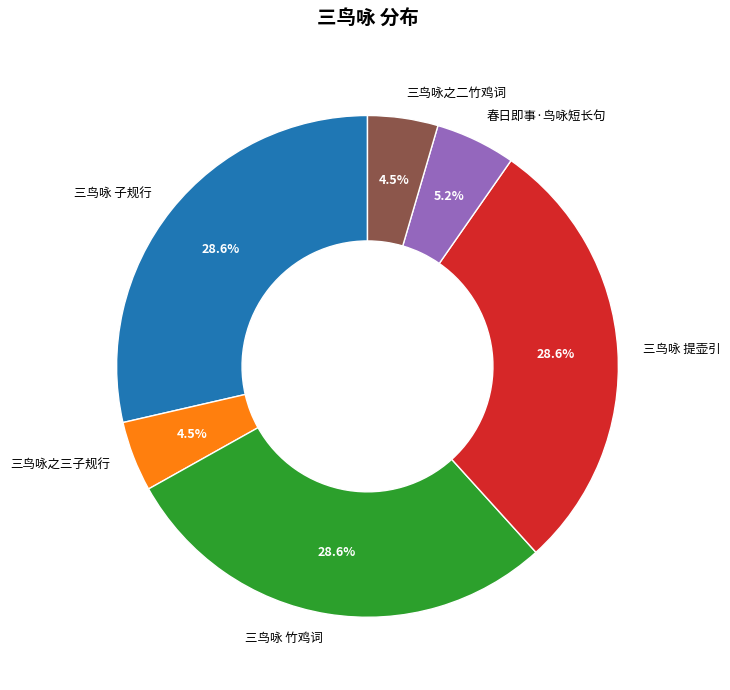

Is it true that 三鸟咏 子规行 is 29% of the pie?

True